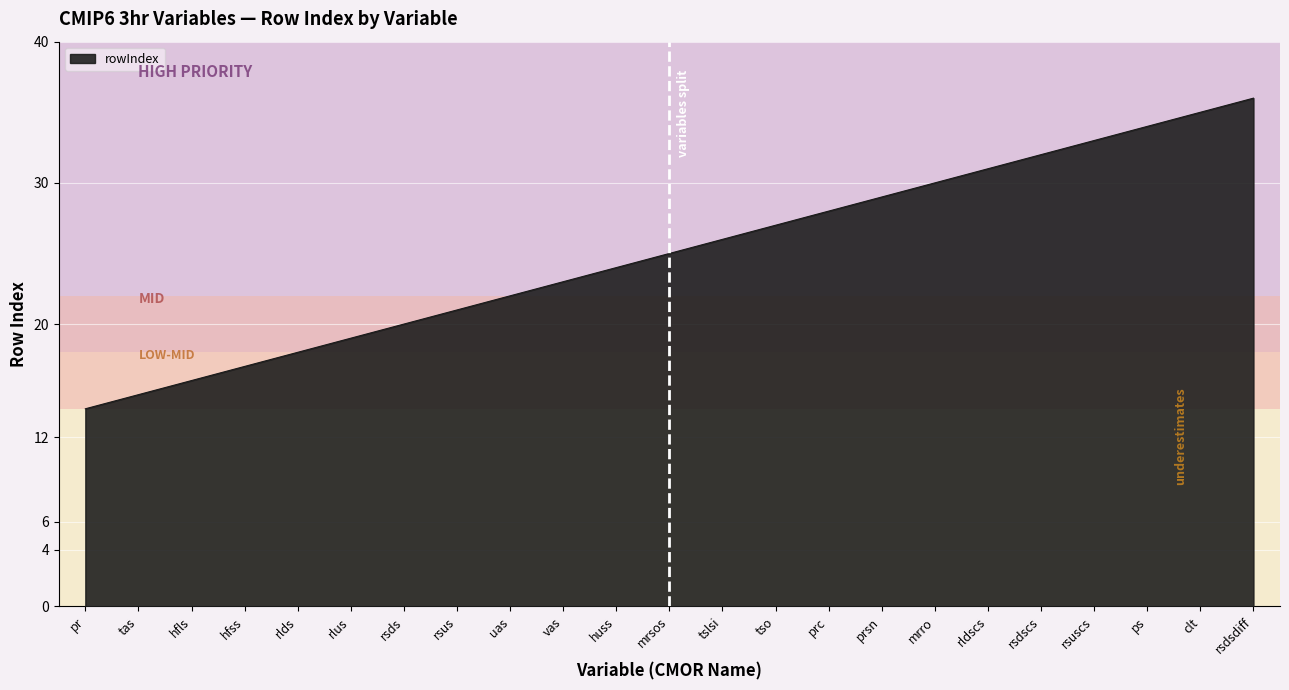

Reading left to right, extract all data points from this chart.

14	15	16	17	18	19	20	21	22	23	24	25	26	27	28	29	30	31	32	33	34	35	36